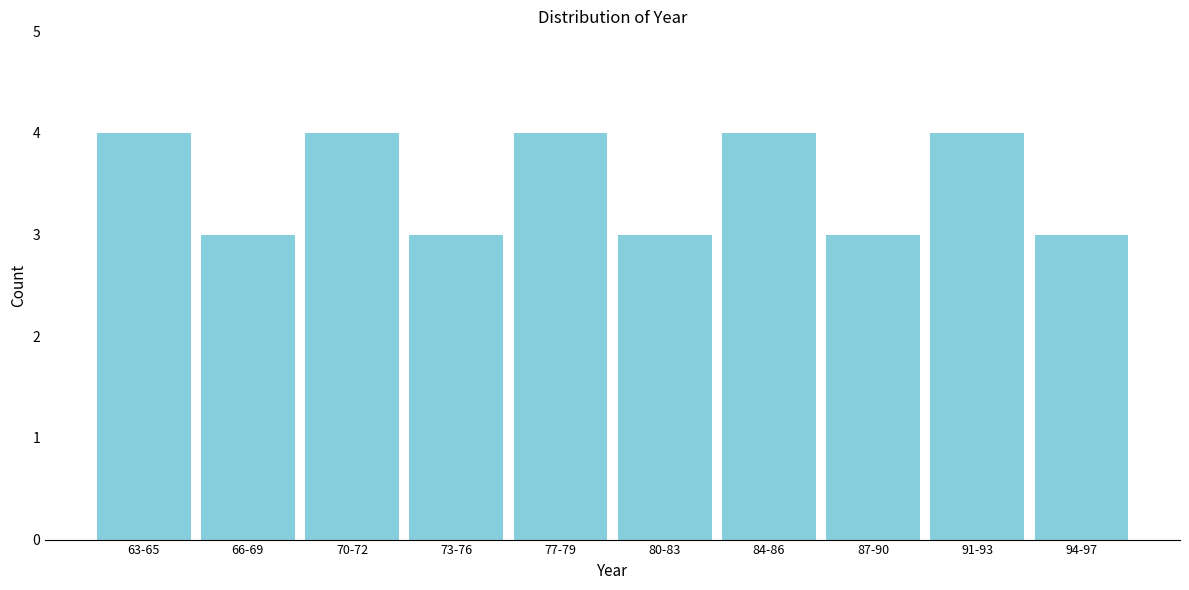

Reading left to right, list all the values displayed in this chart.

4	3	4	3	4	3	4	3	4	3